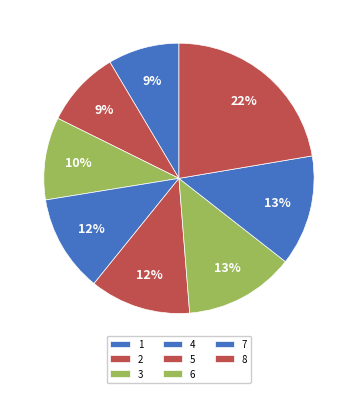

To the nearest percent, what is the combined percentage of 5 and 3?

22%